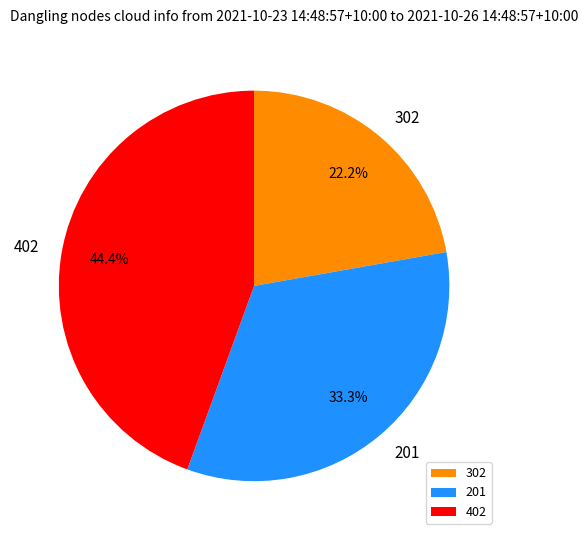

What percentage is the 201 slice, to the nearest percent?

33%